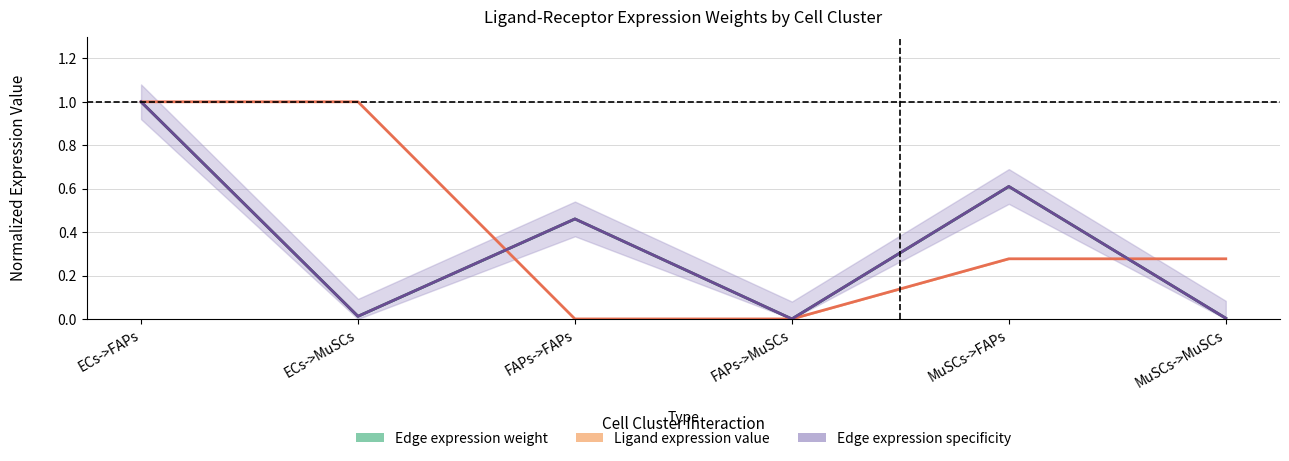

What is the value of the Ligand expression value (mid) point at the 6th from the left?

0.3